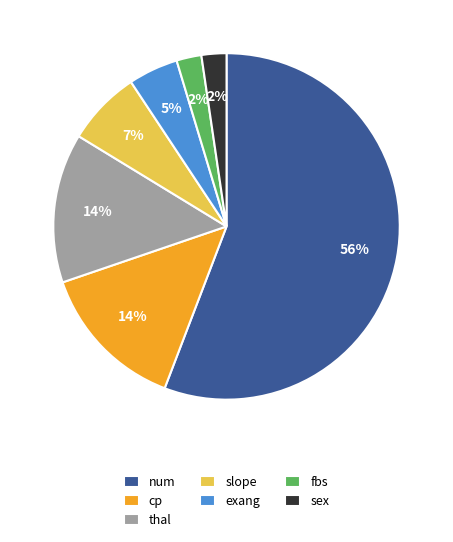

To the nearest percent, what portion does exang represent?

5%